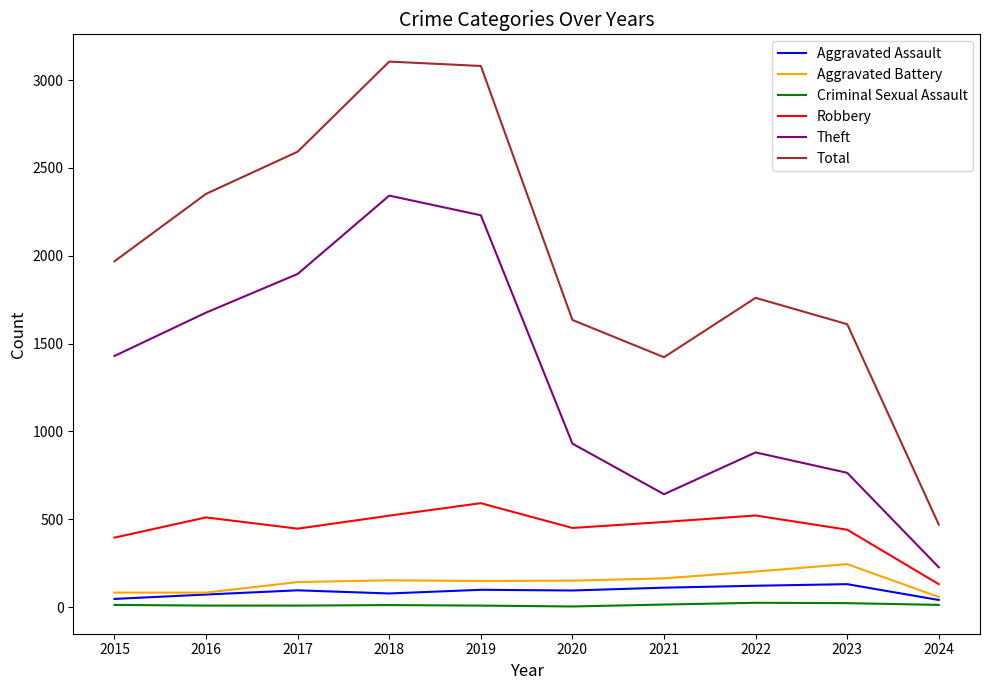

True or false: Robbery and Total cross at least once.

False